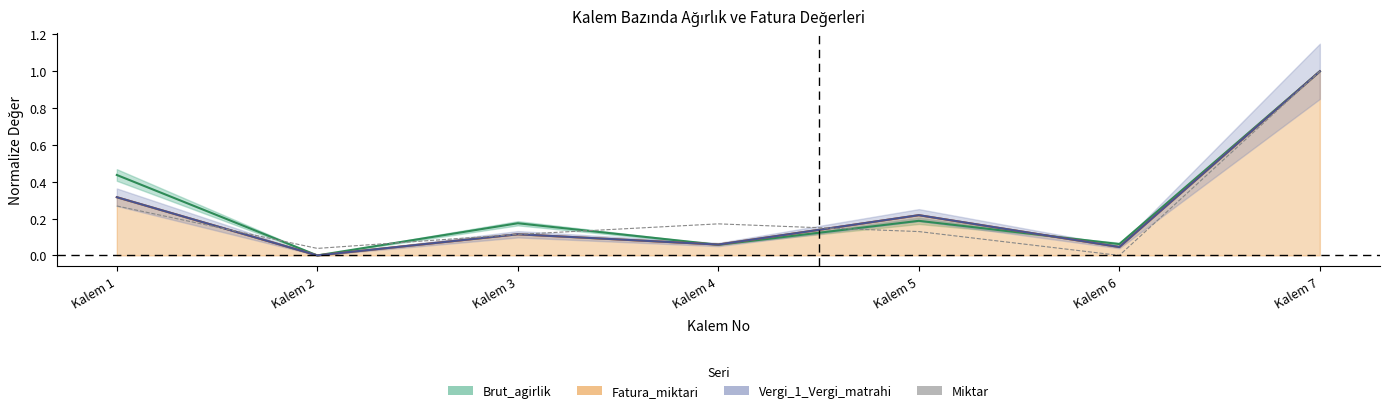

At which category does the chart reach its peak across all series?

Kalem 7